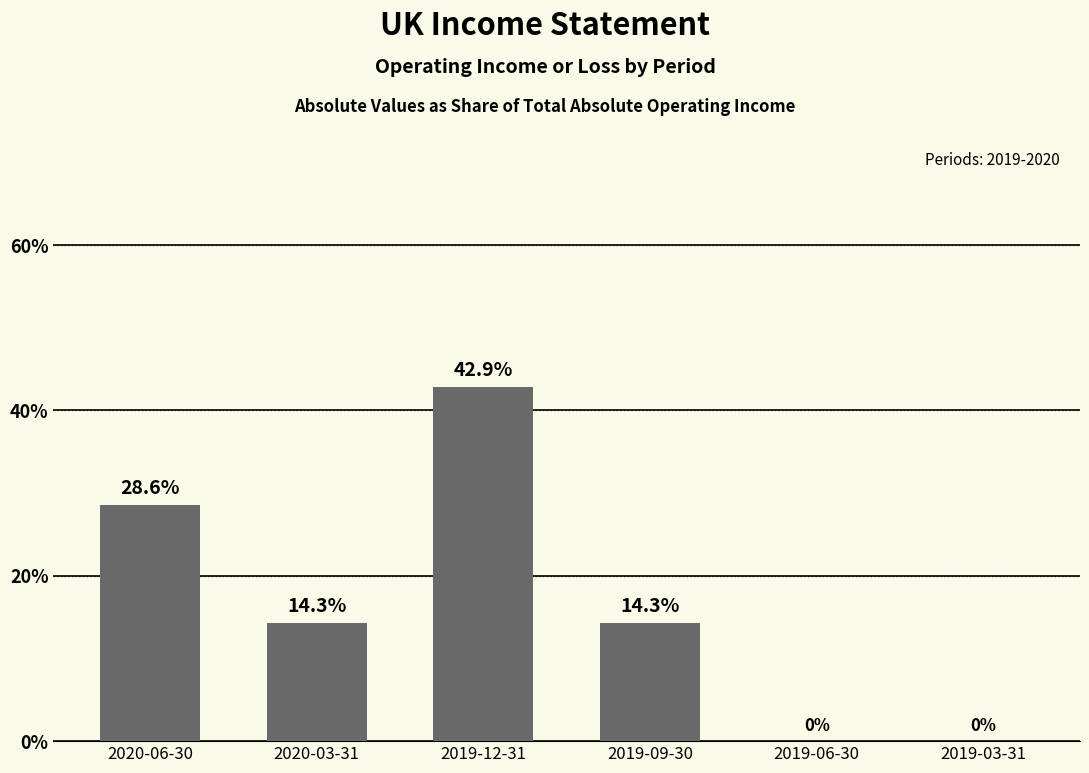

What is the maximum value shown in the chart?

42.9